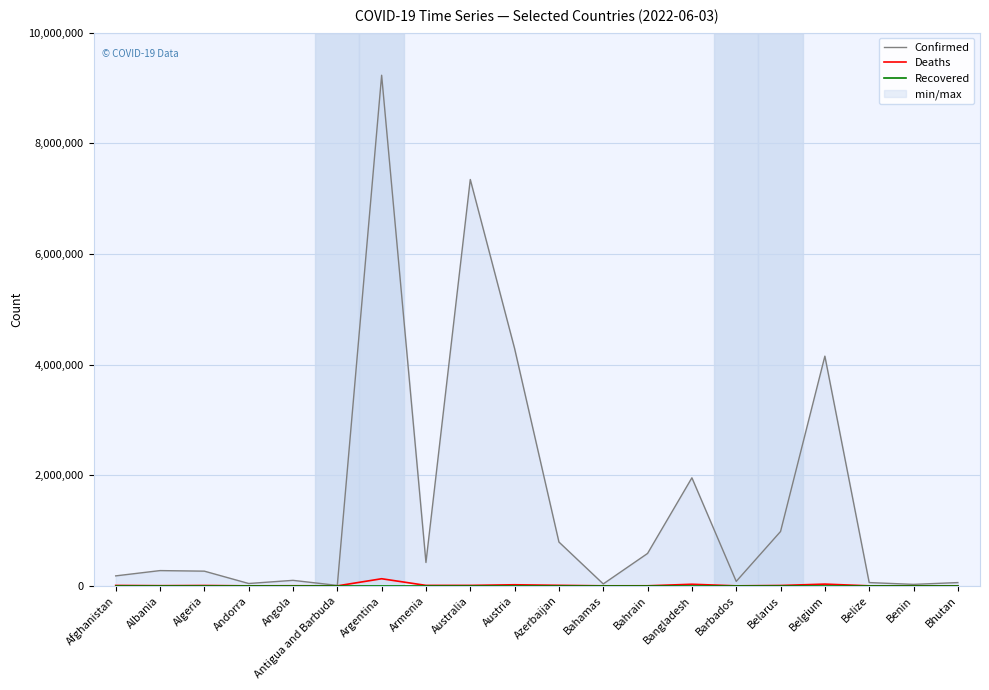

What is the label of the 17th point from the right?

Andorra